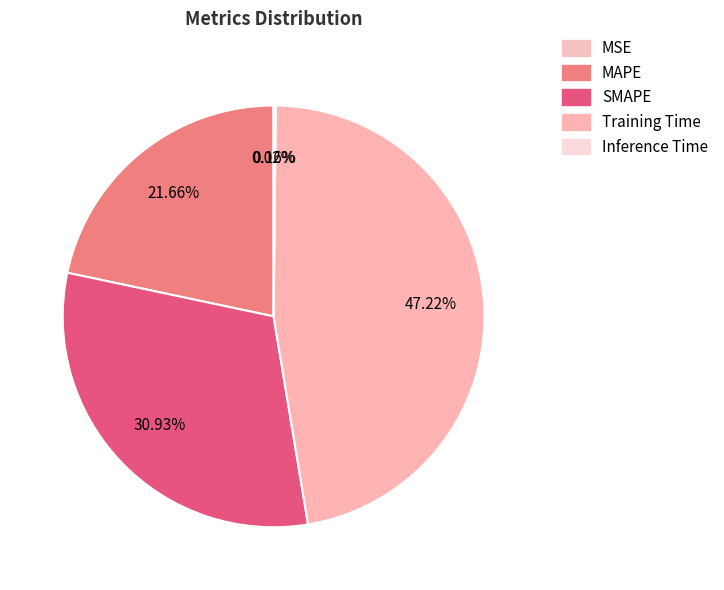

The MAPE slice represents 22% of the pie. True or false?

True